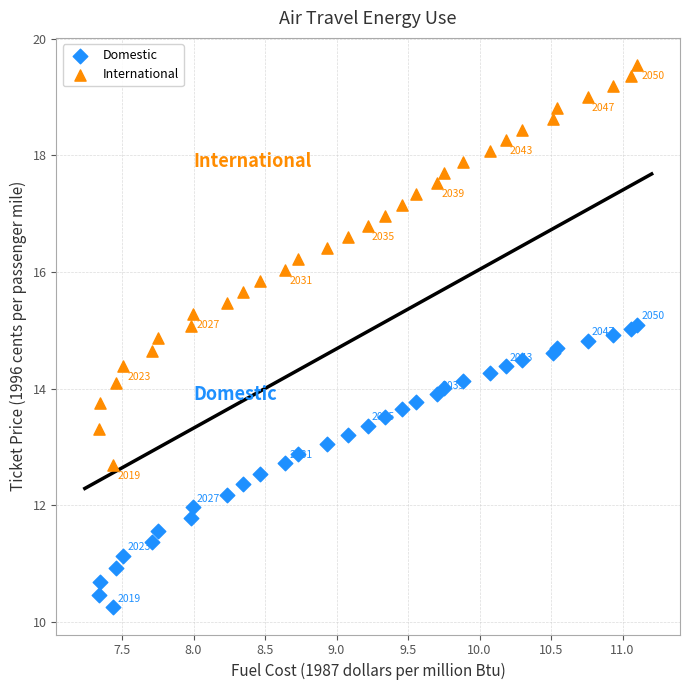

Which series reaches the minimum Y coordinate?

Domestic